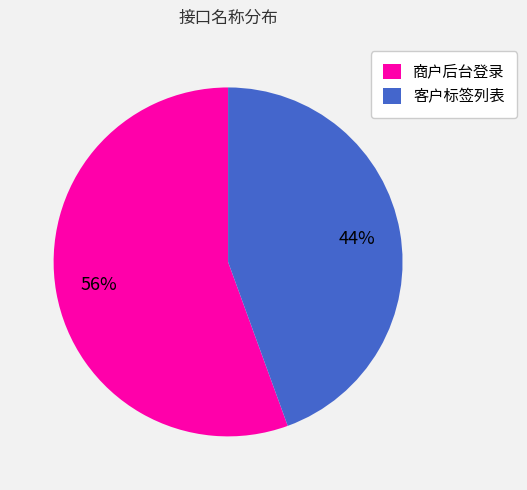

To the nearest percent, what portion does 客户标签列表 represent?

44%